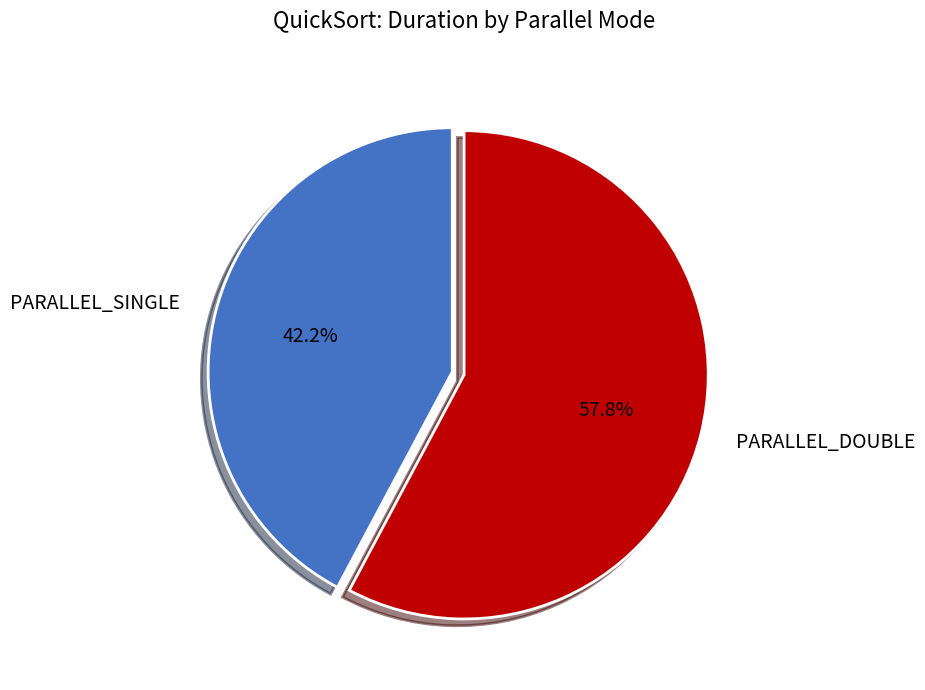

Rank the categories by value from lowest to highest.

PARALLEL_SINGLE, PARALLEL_DOUBLE